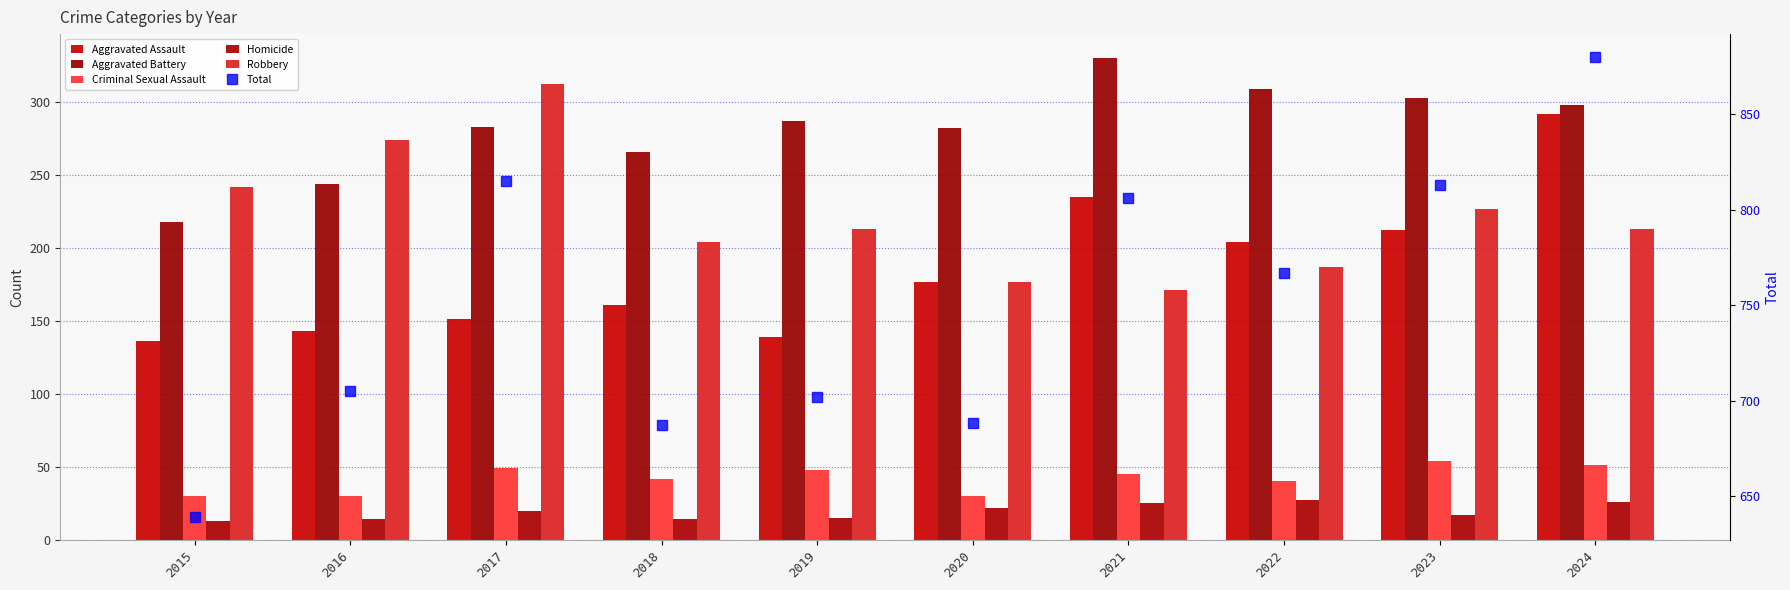

Between 2018 and 2017, which is larger?

2018